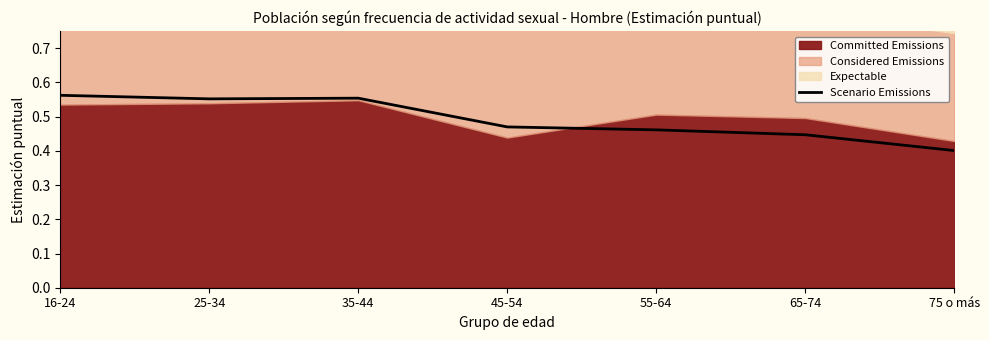

At which category does the data reach its first local peak?

35-44